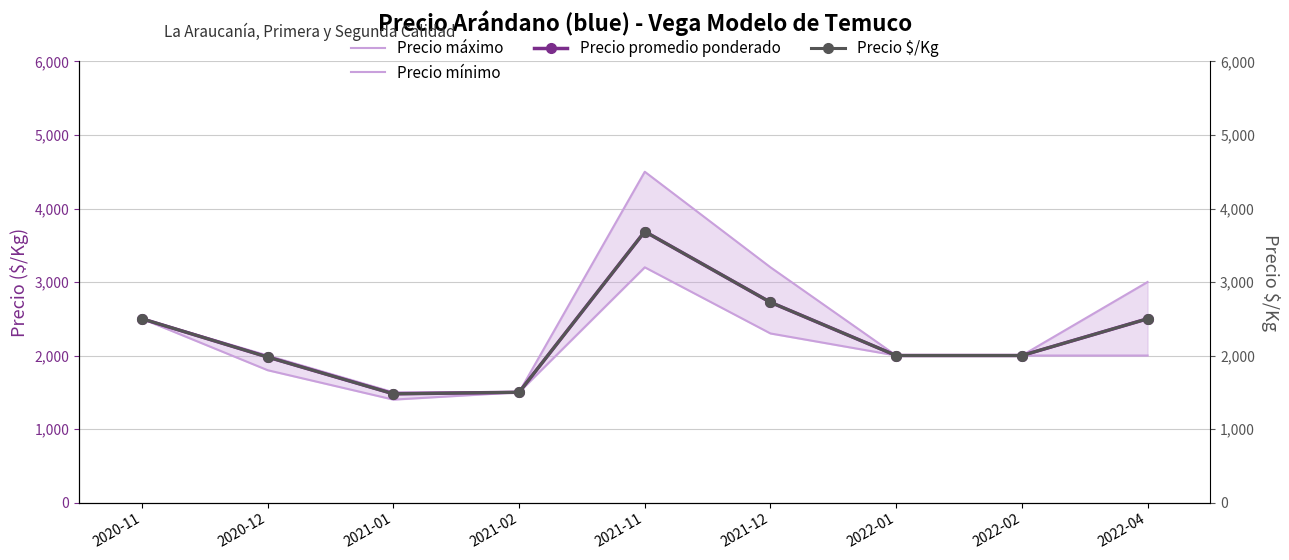

True or false: Precio promedio ponderado and Precio máximo intersect in this chart.

False